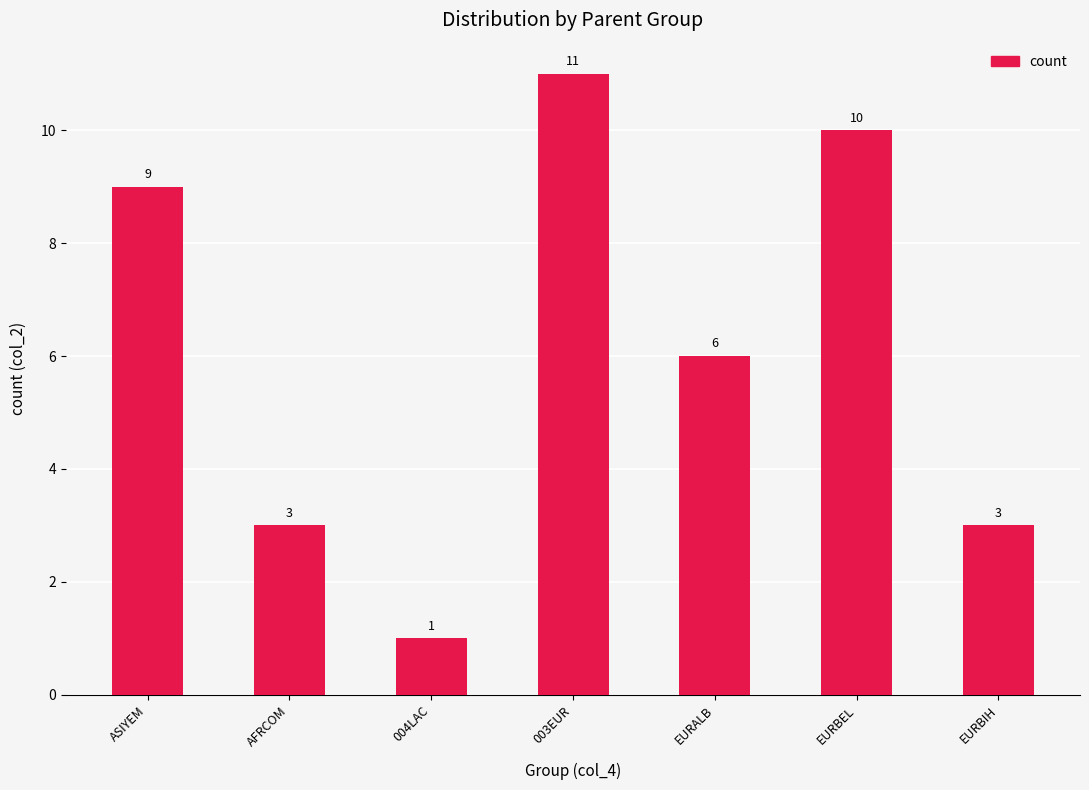

What is the sum of the values at EURALB and EURBIH?

9